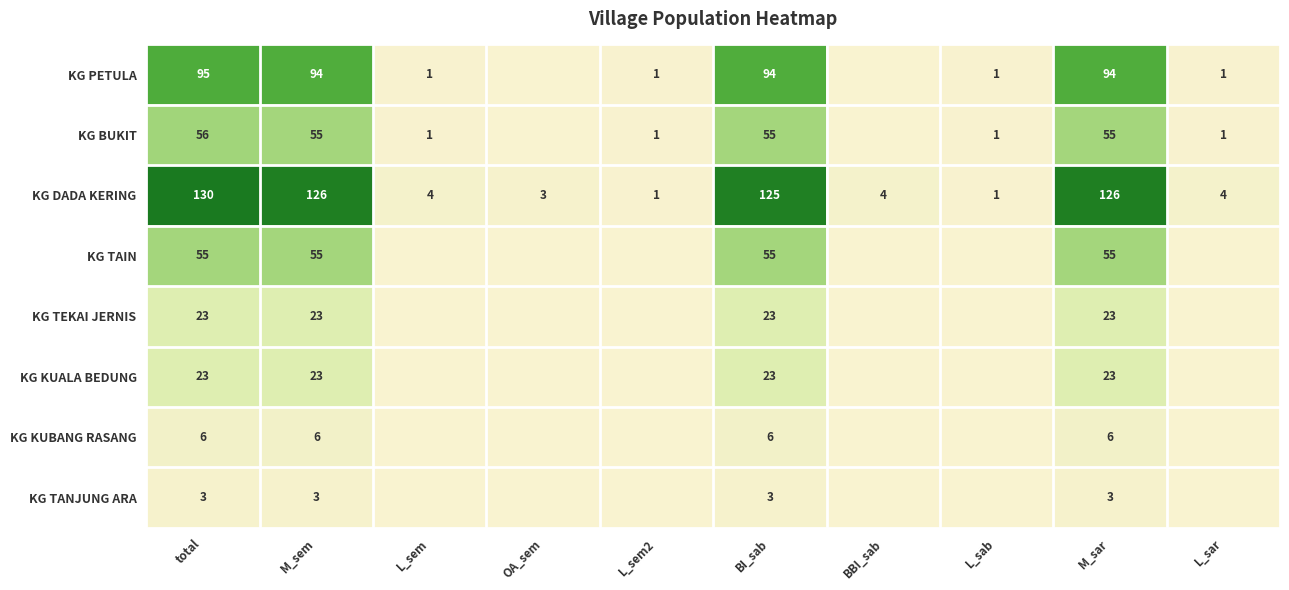

What is the sum of the KG PETULA values at BI_sab and L_sar?

95